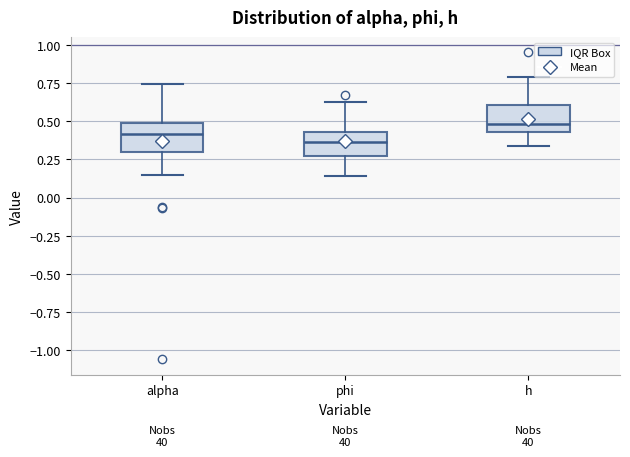

Reading left to right, transcribe this box plot: for each box, give where its median line is, the range the box spans, and where its two whiskers end, as read against the y-axis. The values are not printed on the chart, so give them approximately, as read against the axis.

alpha: median 0.40, box 0.30 to 0.50, whiskers 0.15 to 0.75
phi: median 0.35, box 0.25 to 0.45, whiskers 0.15 to 0.65
h: median 0.50, box 0.45 to 0.60, whiskers 0.35 to 0.80